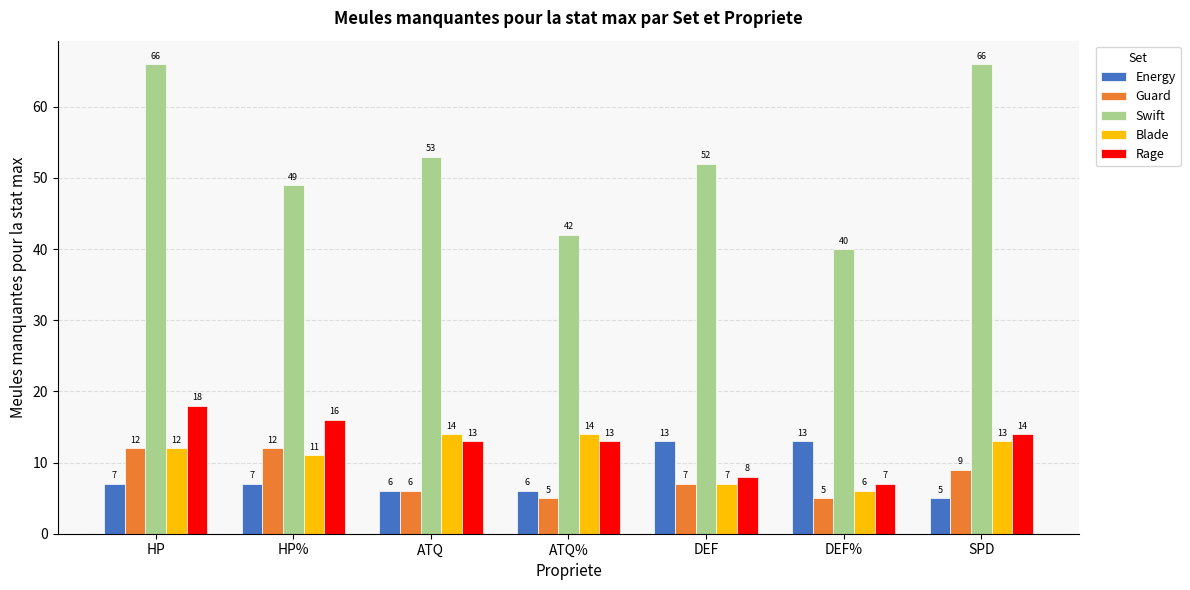

Between HP% and DEF, which series saw the biggest shift?

Rage